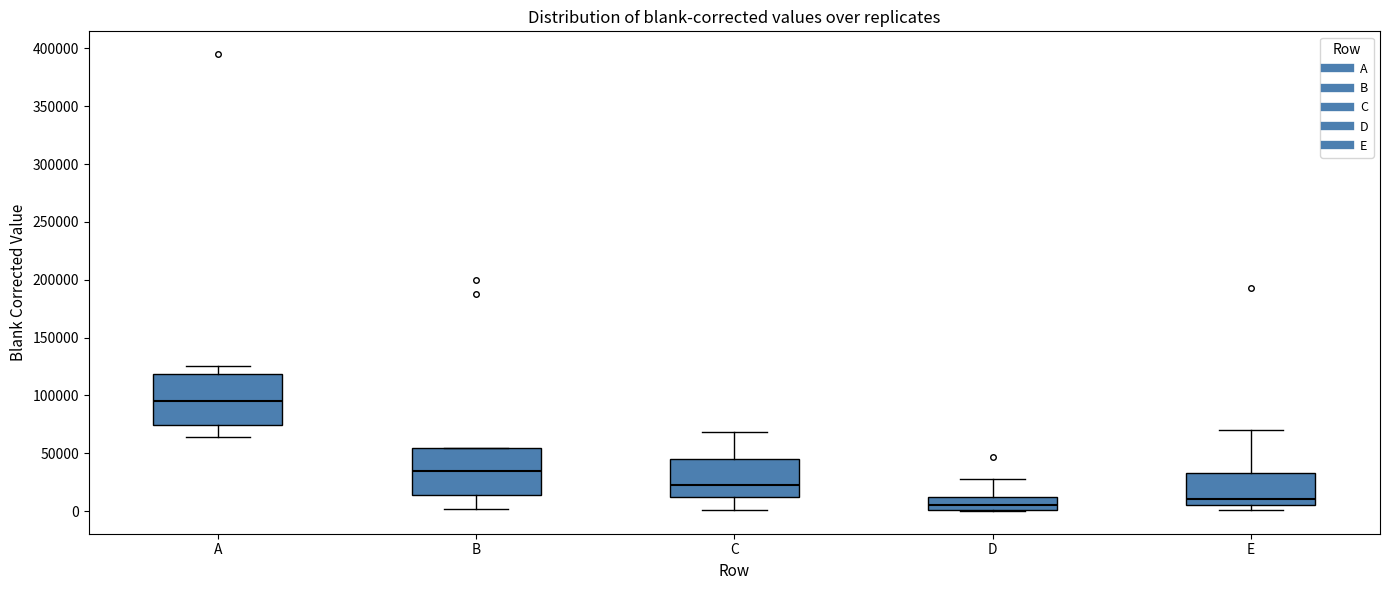

Where is the lower edge of the box for D on the y-axis? The values are not printed on the chart, so give them approximately, as read against the axis.

0